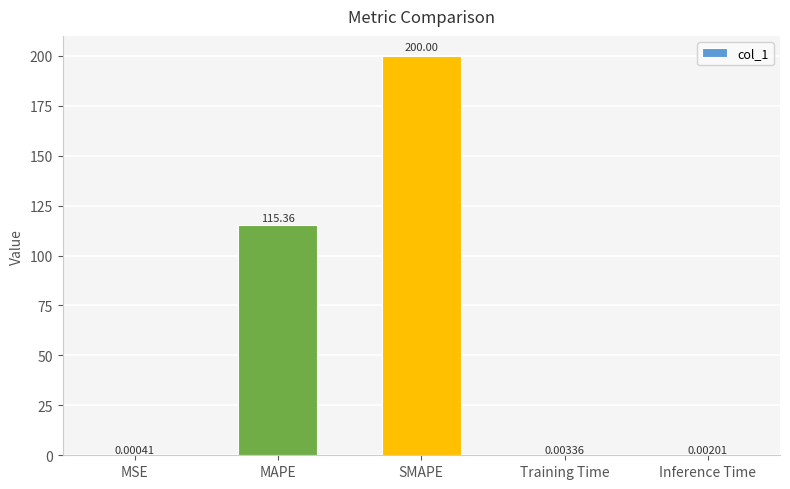

What is the change in value from MAPE to SMAPE?

+84.6